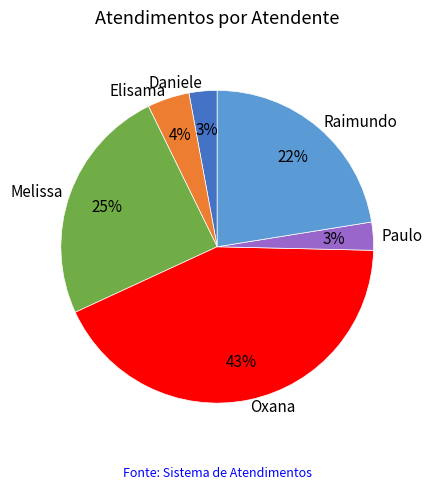

Is there any slice that represents more than half of the pie?

No